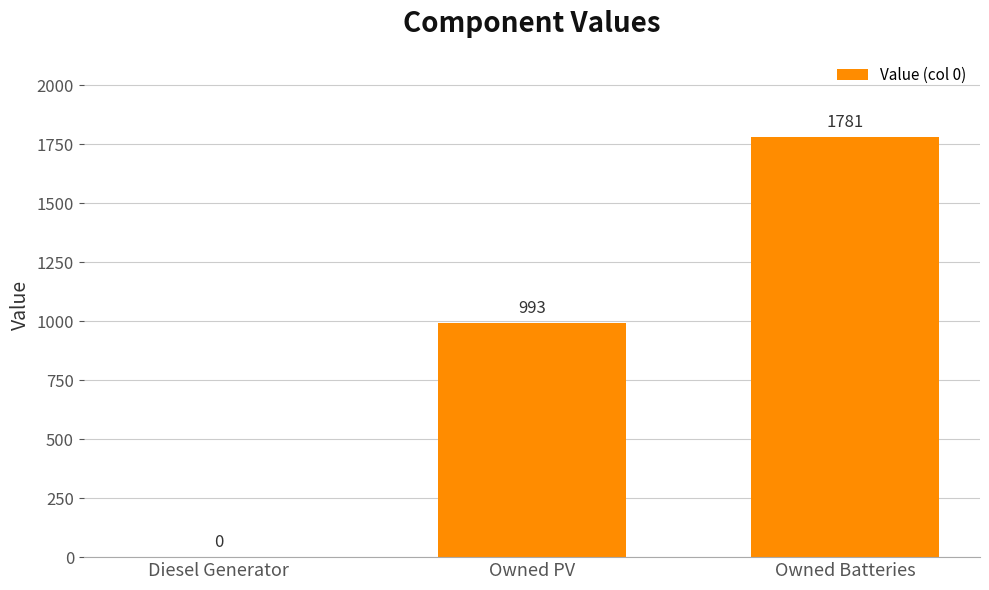

Between Owned PV and Diesel Generator, which is larger?

Owned PV